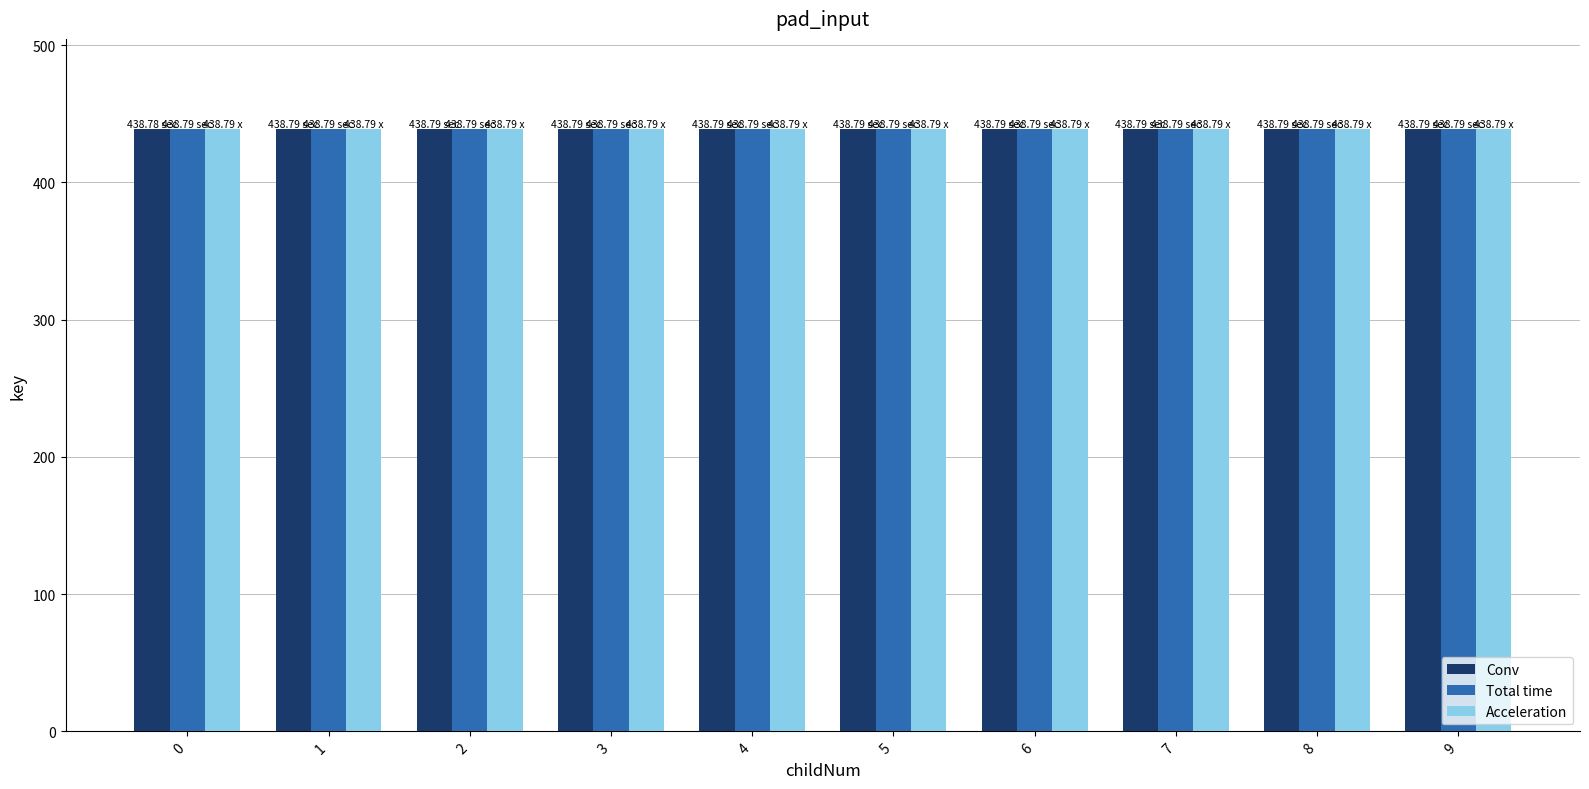

The Conv series shows 438.8 at 3. True or false?

True